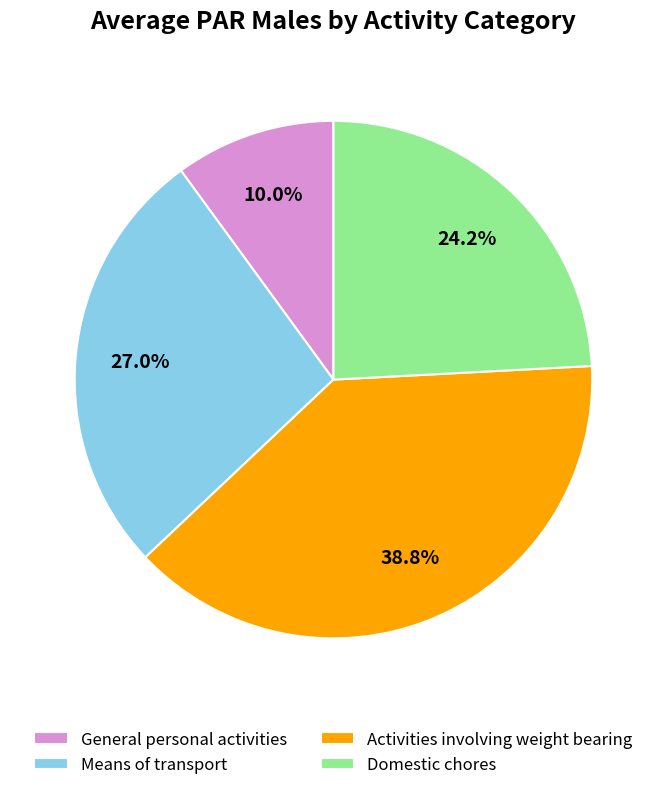

To the nearest percent, what is the average slice percentage?

25%